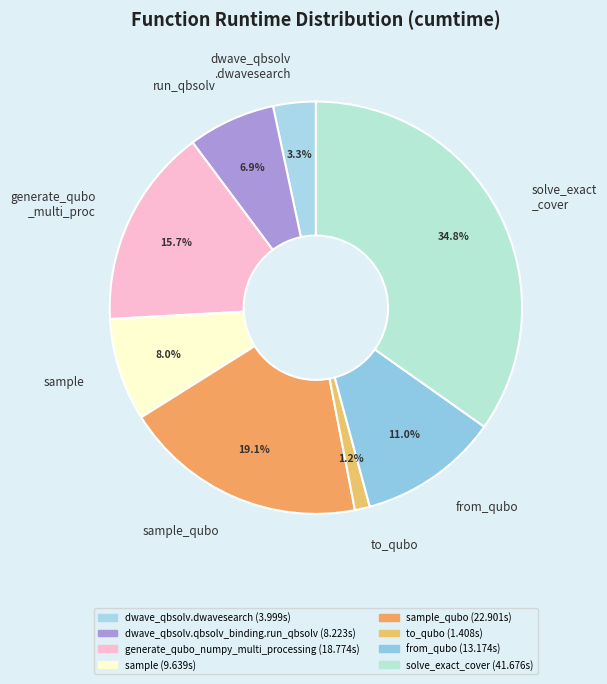

What is the largest slice in the pie chart?

solve_exact _cover